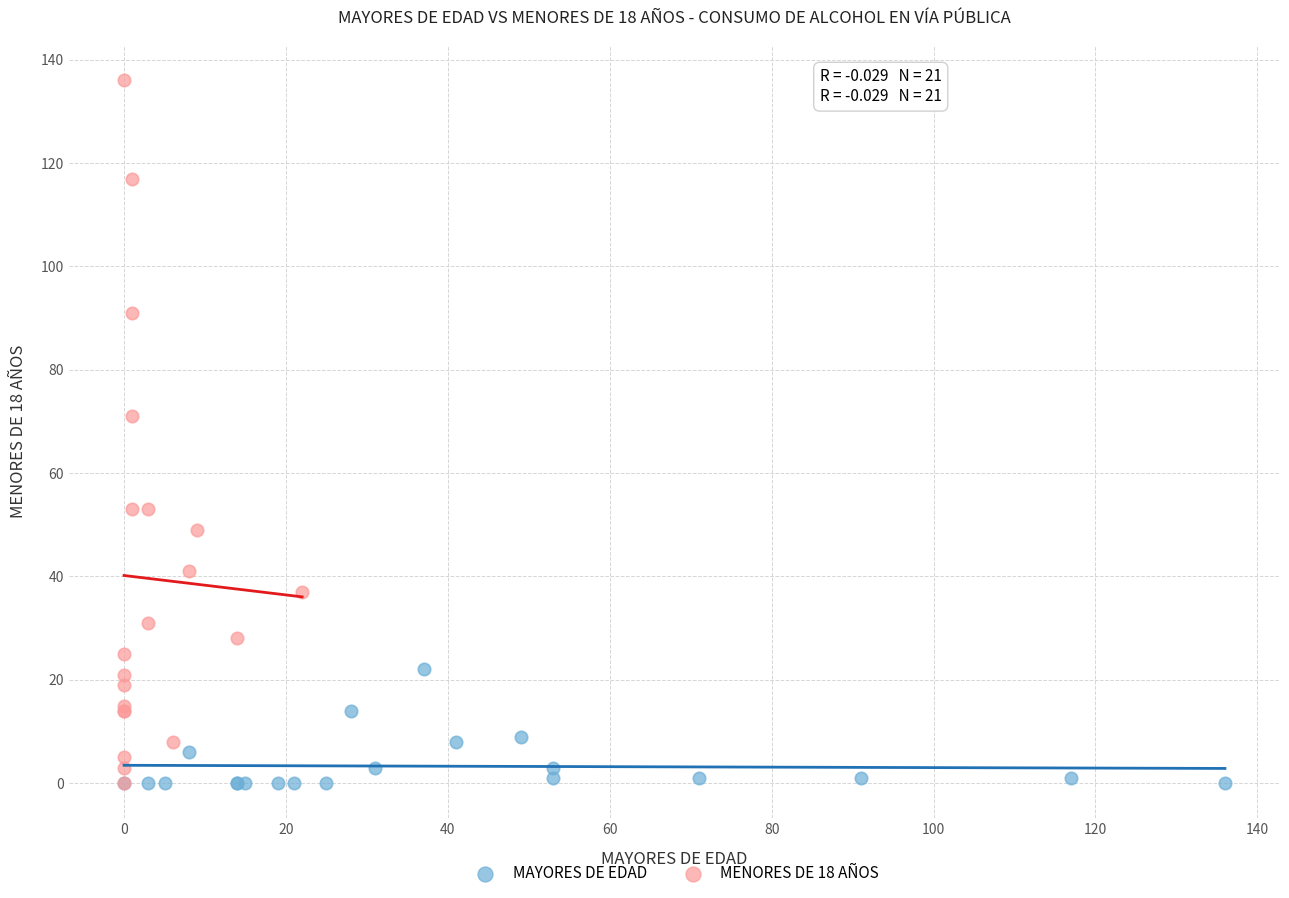

Which series reaches the maximum Y coordinate?

MENORES DE 18 AÑOS